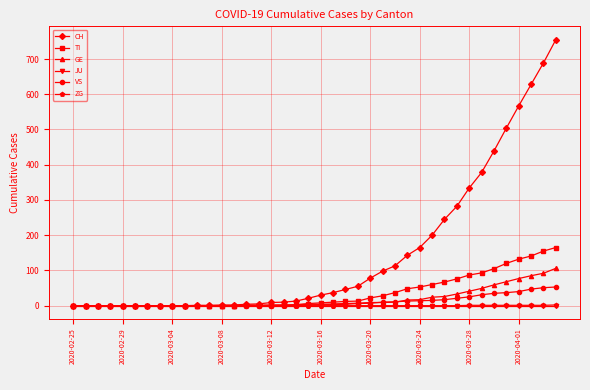

Which series has the widest spread of values?

CH